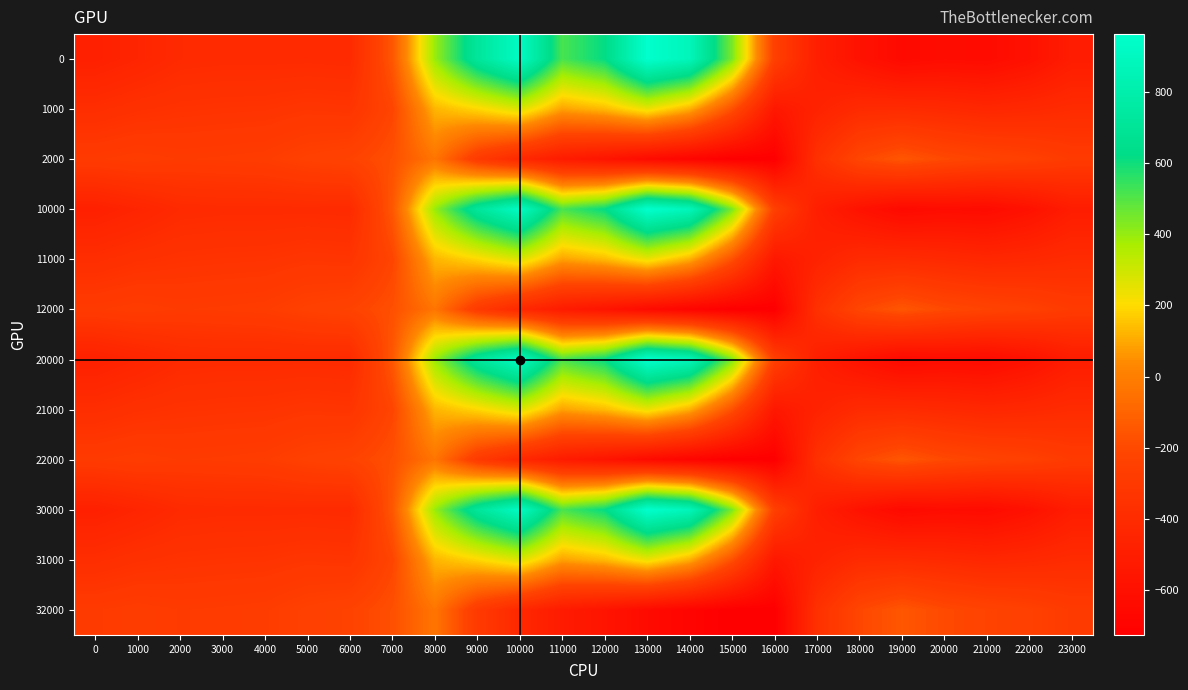

What is the smallest value displayed?

-726.6